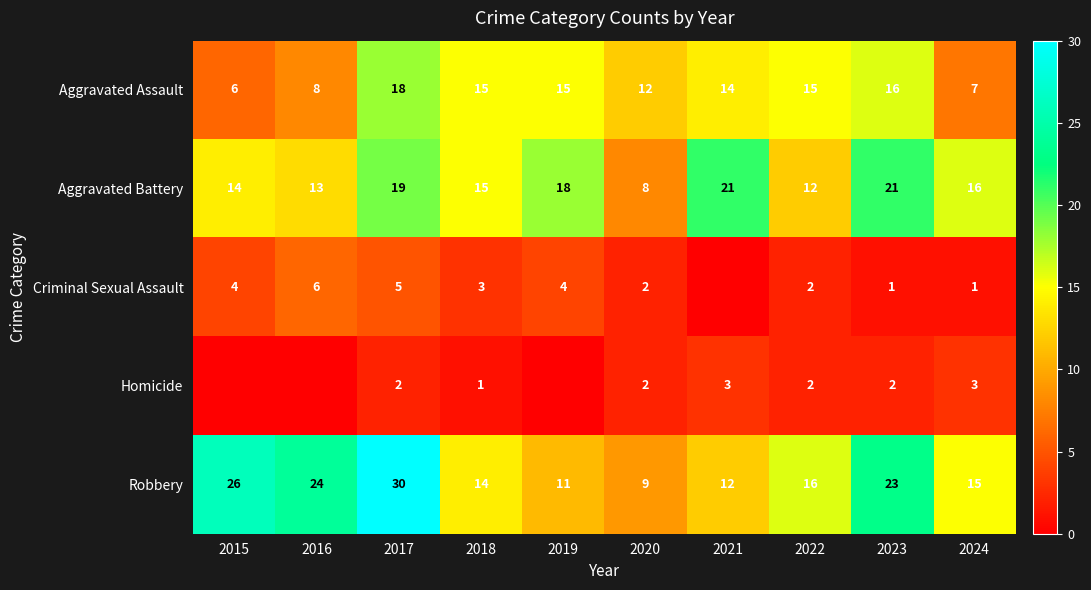

Is the value of Aggravated Assault at 2022 greater than the value of Robbery at 2020?

Yes